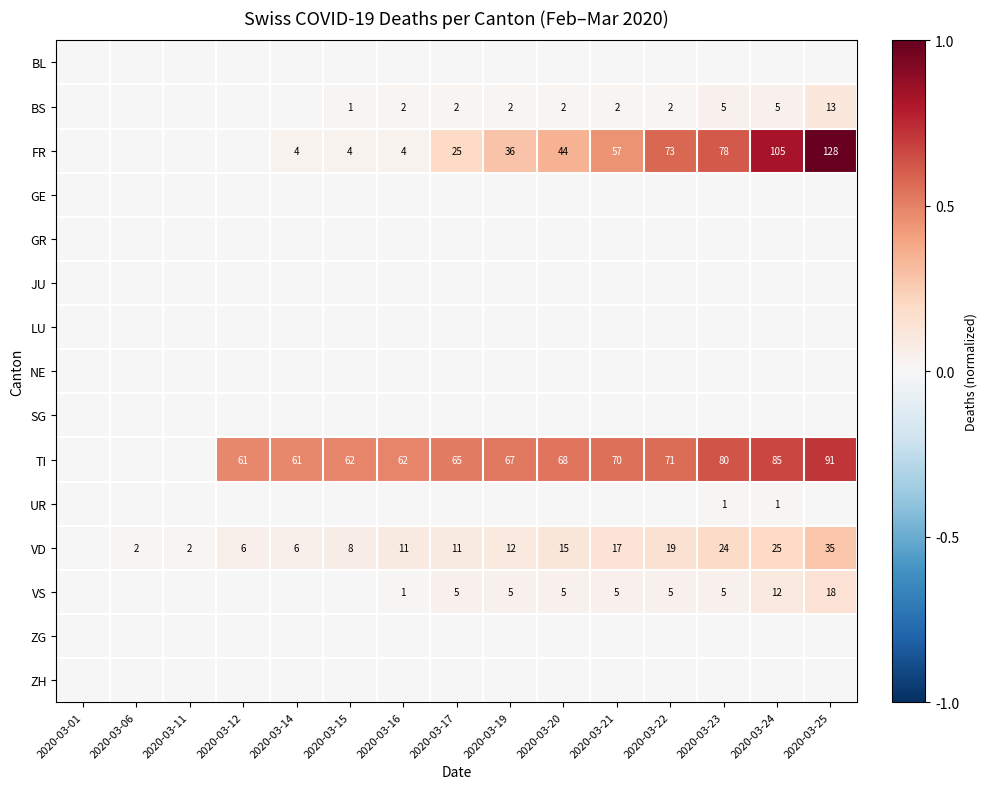

True or false: VS has a value of 1 at 2020-03-20.

False